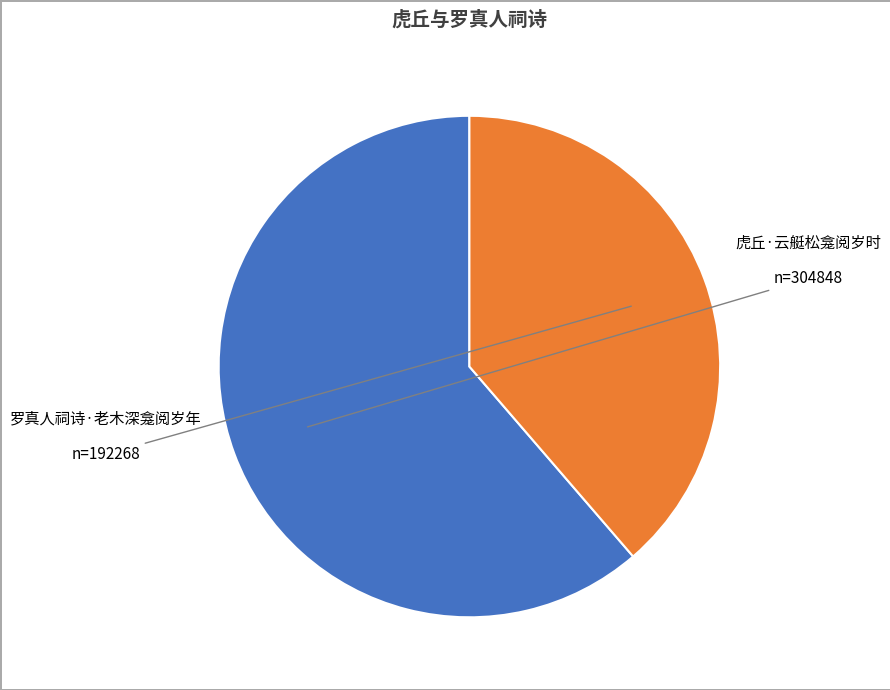

To the nearest percent, what portion does 罗真人祠诗·老木深龛阅岁年 represent?

39%